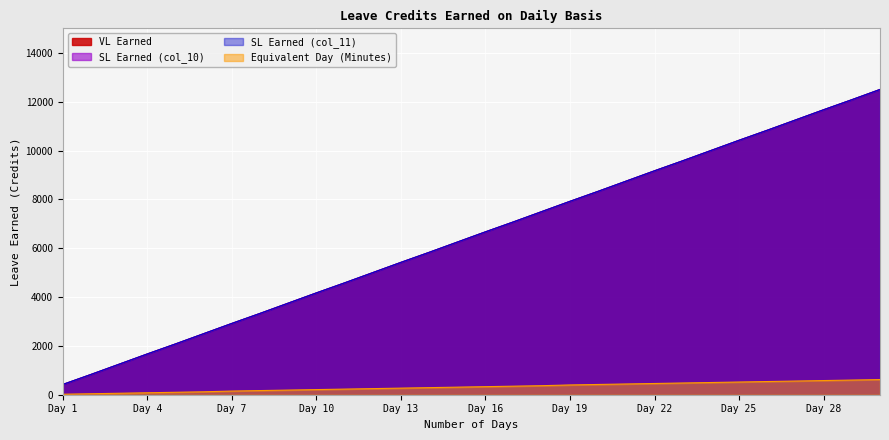

What is the minimum value for VL Earned?

420.0